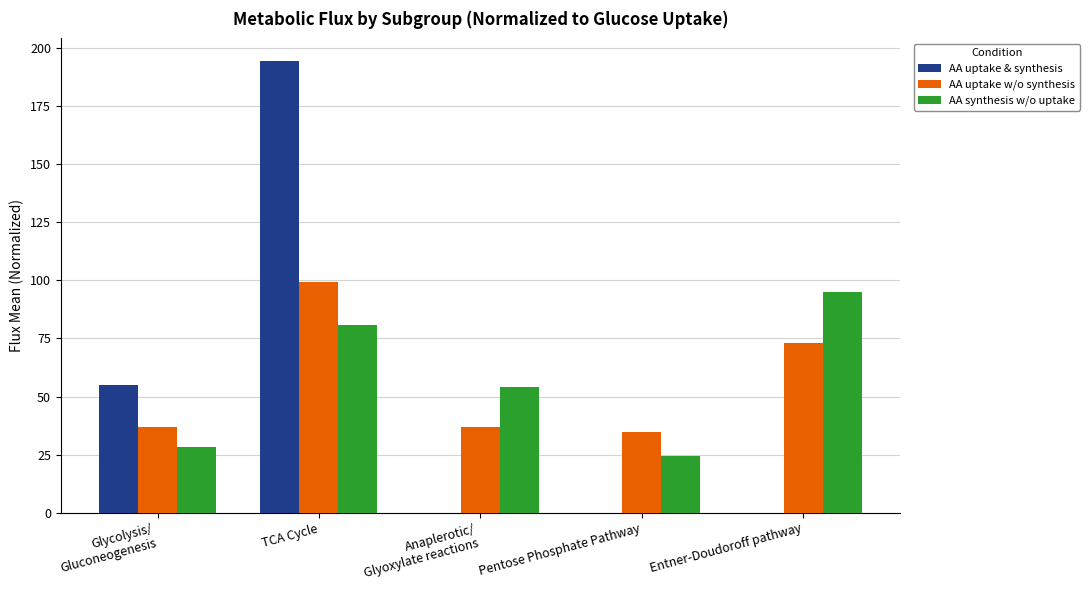

How many series are shown in this chart?

3